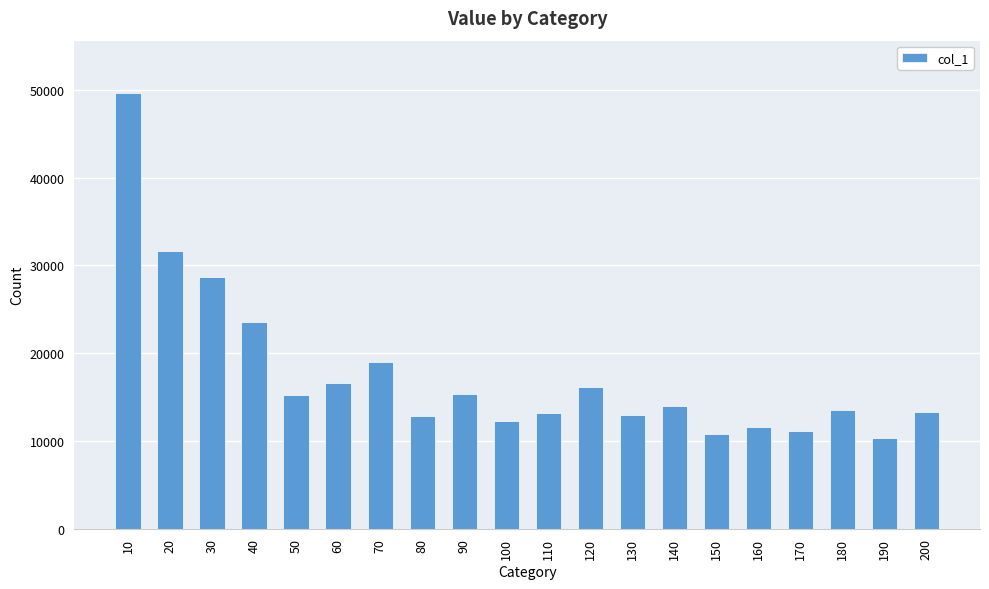

Is it true that the value at 80 is 18731?

False